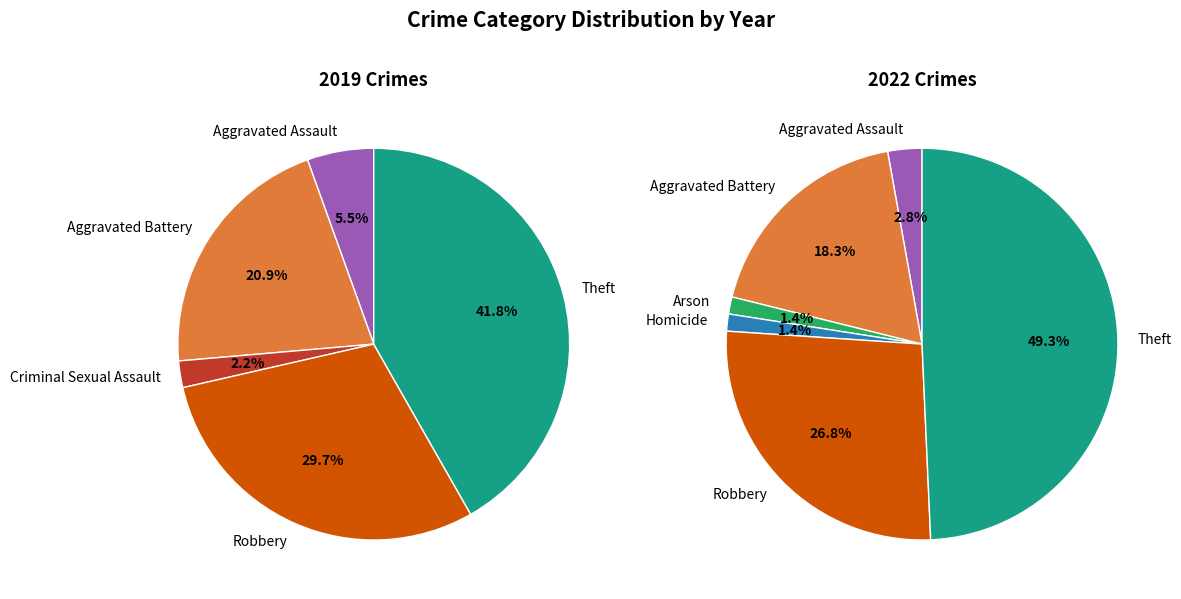

Is there a majority slice in this chart?

No